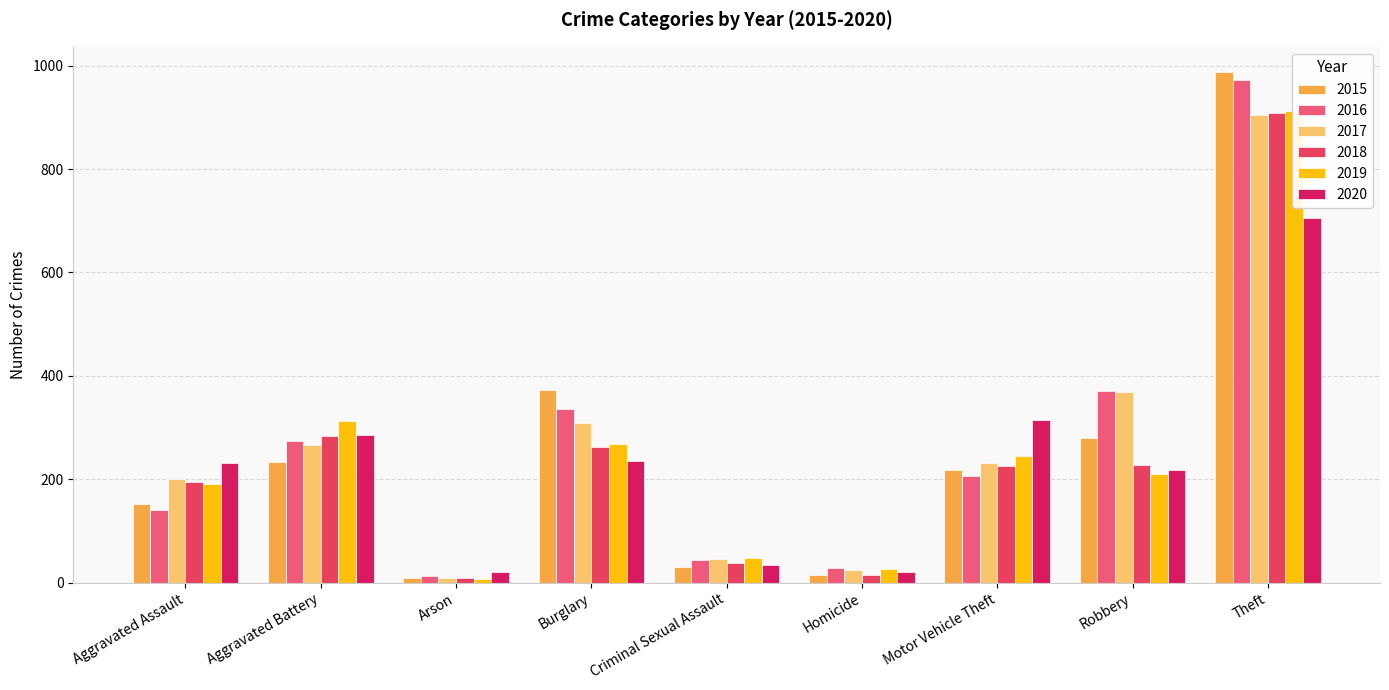

The value of 2020 at Robbery is 94. True or false?

False